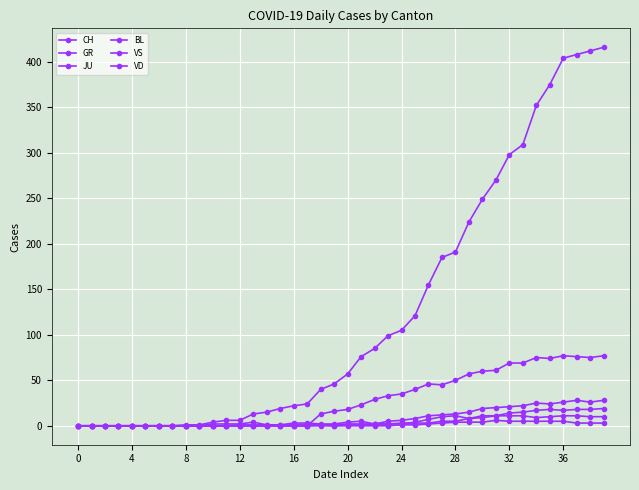

What is the difference between the second highest and second lowest values in the CH series?

412